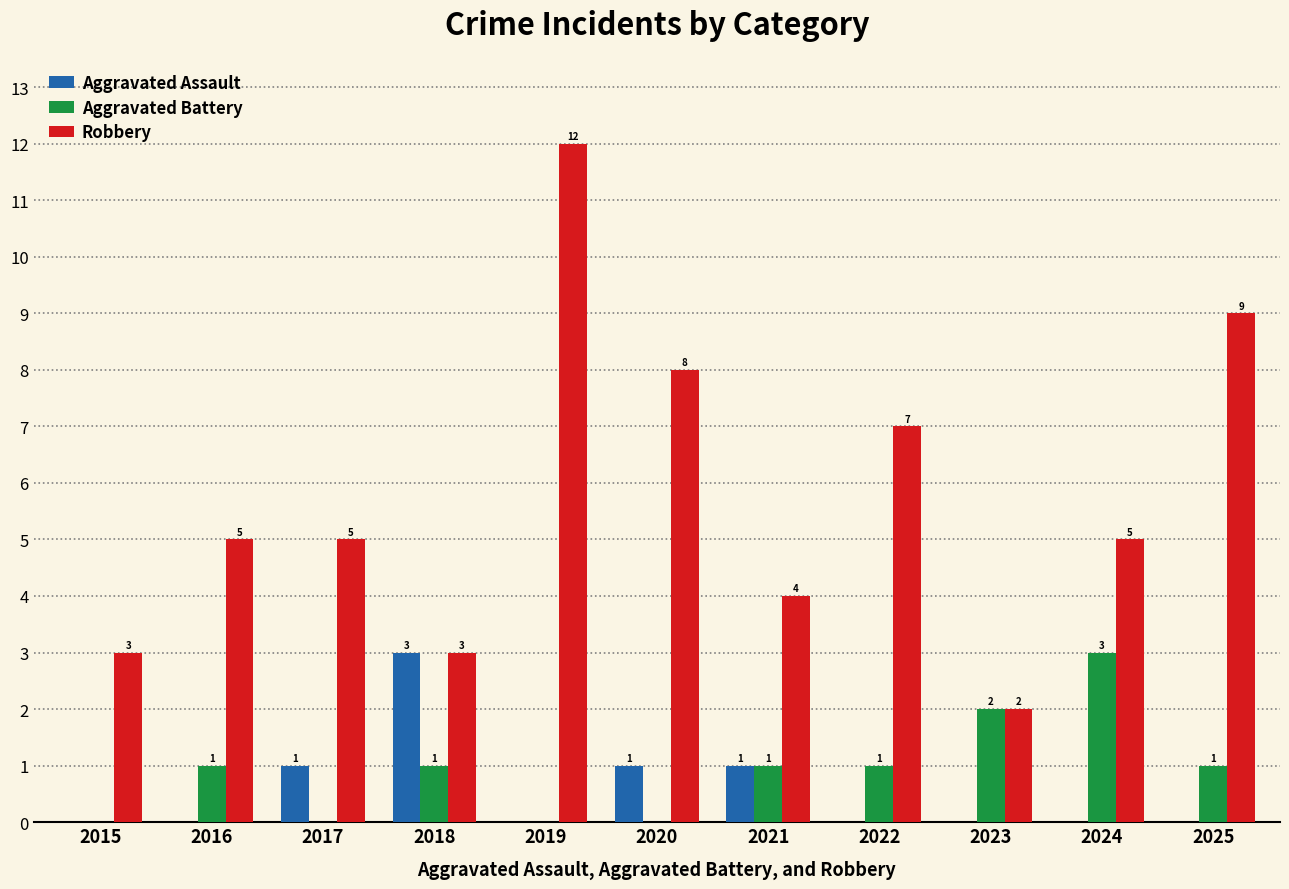

Which label corresponds to the largest value in the chart?

2019